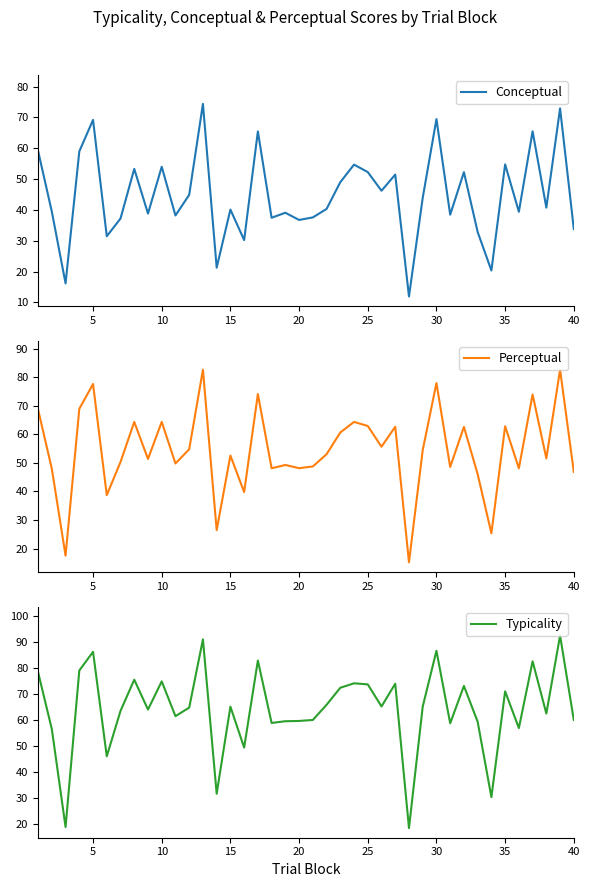

What is the lowest value of the Conceptual series?

11.9